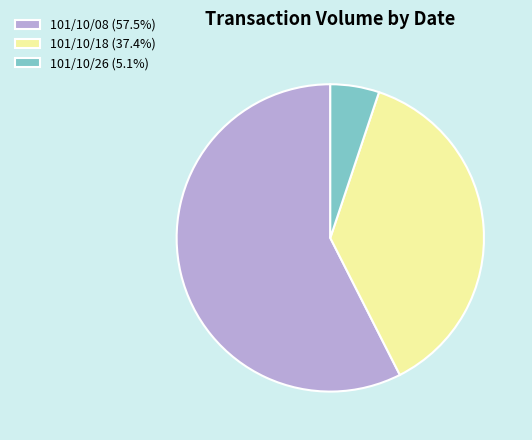

Combined, do 101/10/08 (57.5%) and 101/10/18 (37.4%) account for over 50%?

Yes